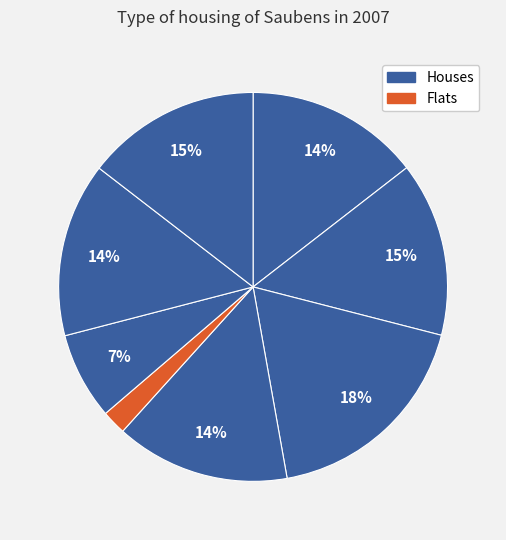

How many segments does this pie chart have?

8